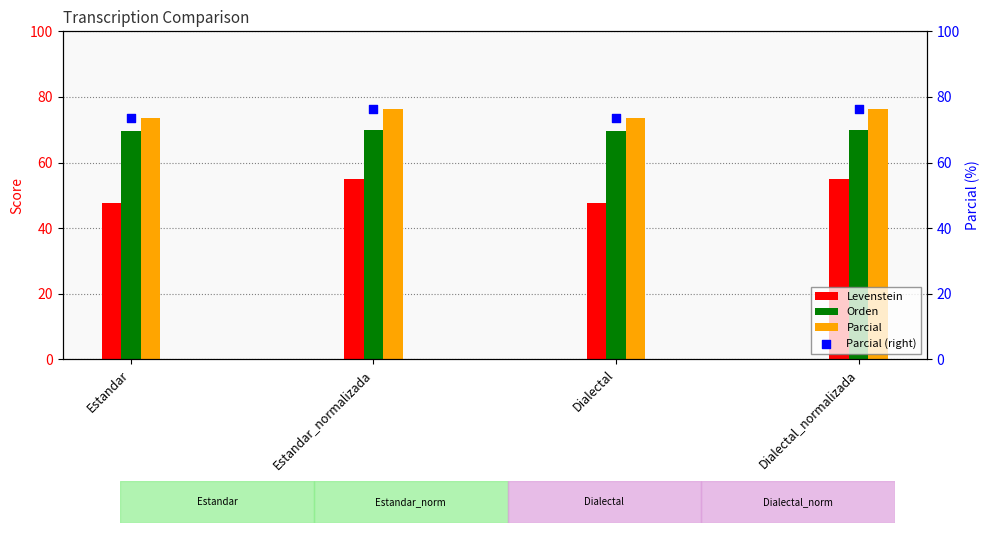

Is the value of Orden at Dialectal_normalizada greater than the value of Levenstein at Dialectal?

Yes